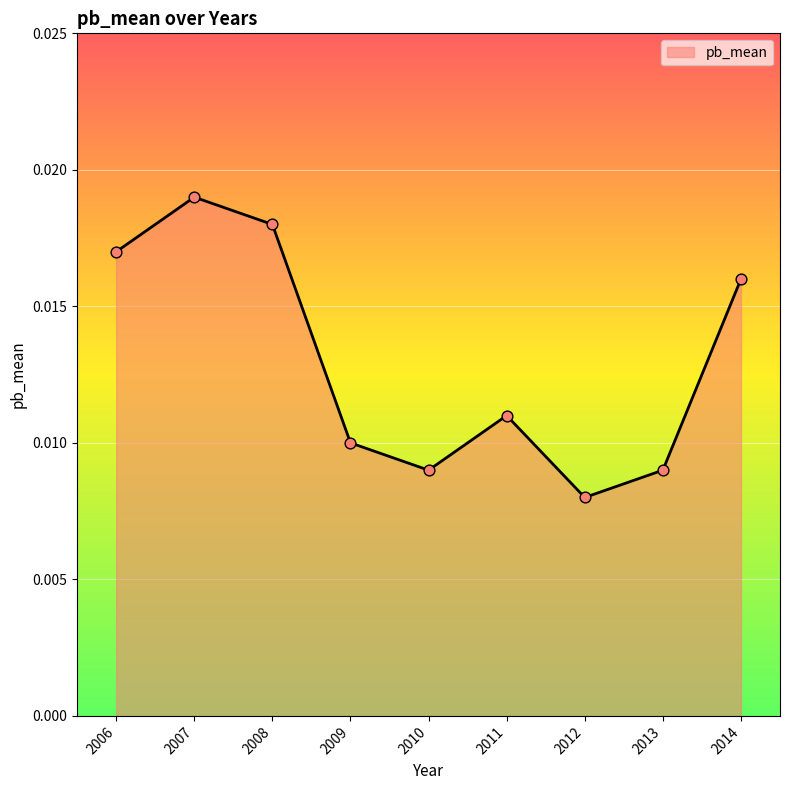

Between 2009 and 2013, which is larger?

2009